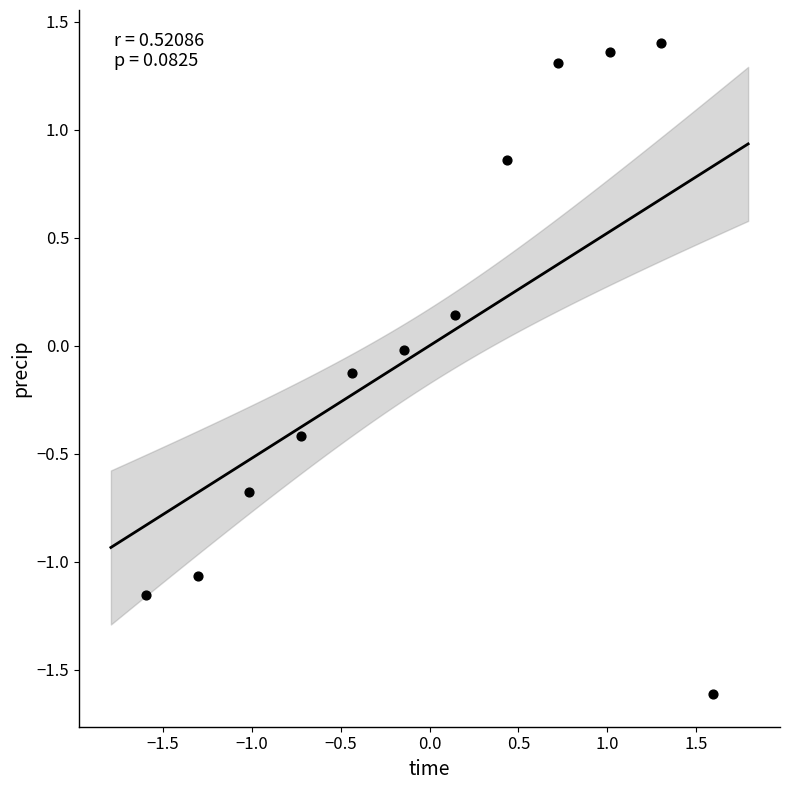

What is the range of X values (max minus min)?

3.2